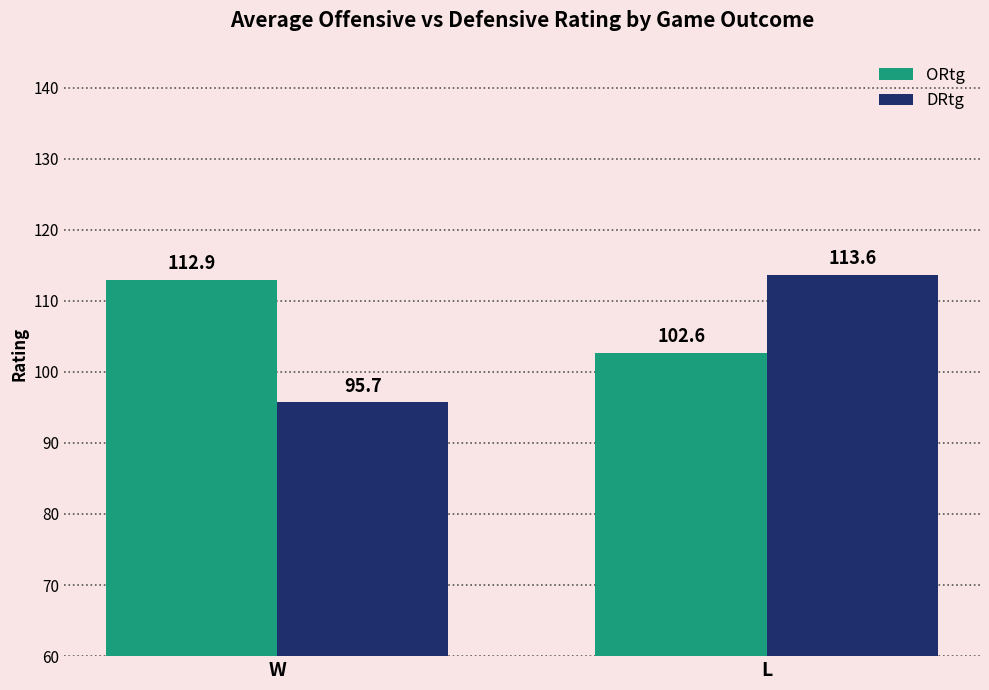

Is the value of ORtg at W greater than the value of DRtg at W?

Yes